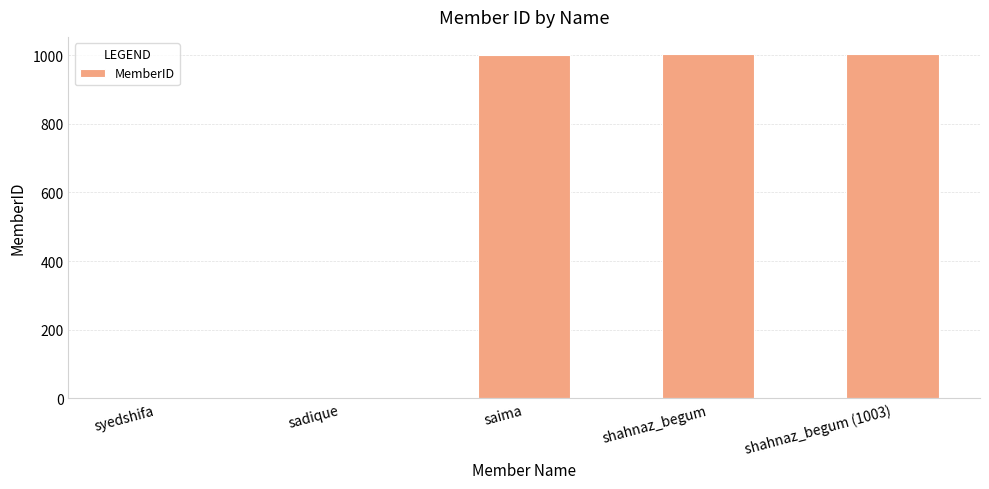

The value at shahnaz_begum is 528. True or false?

False